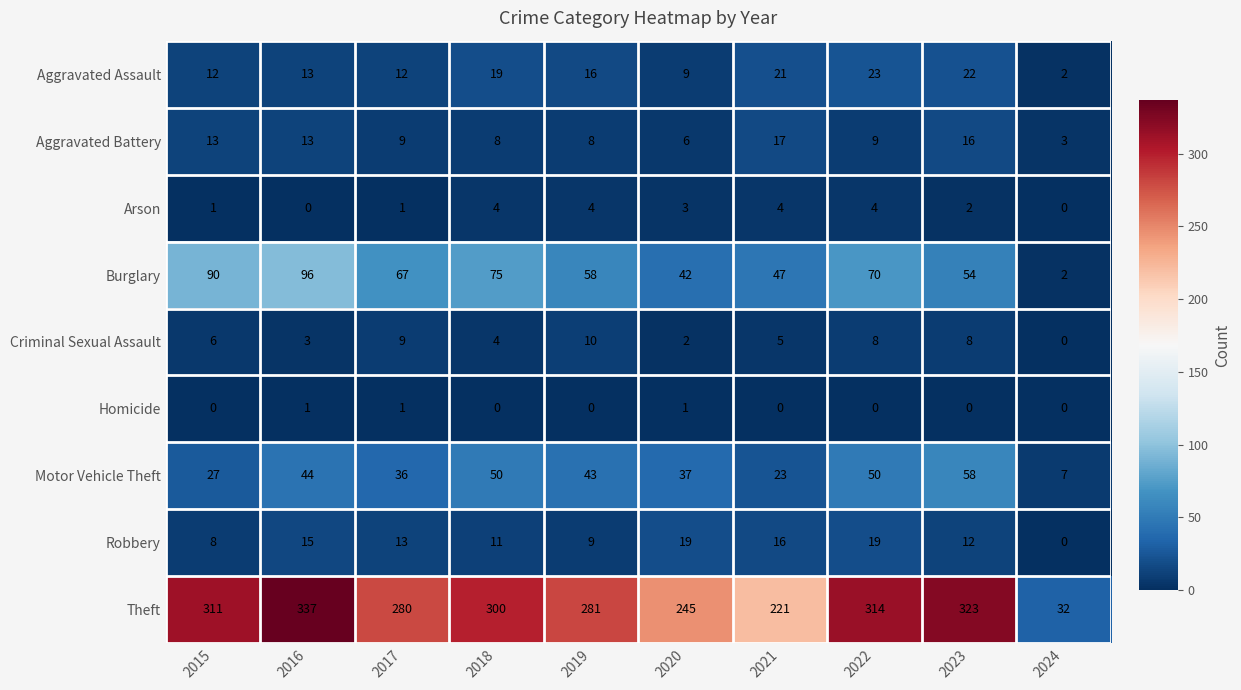

Which category has the lowest value in the Robbery series?

2024